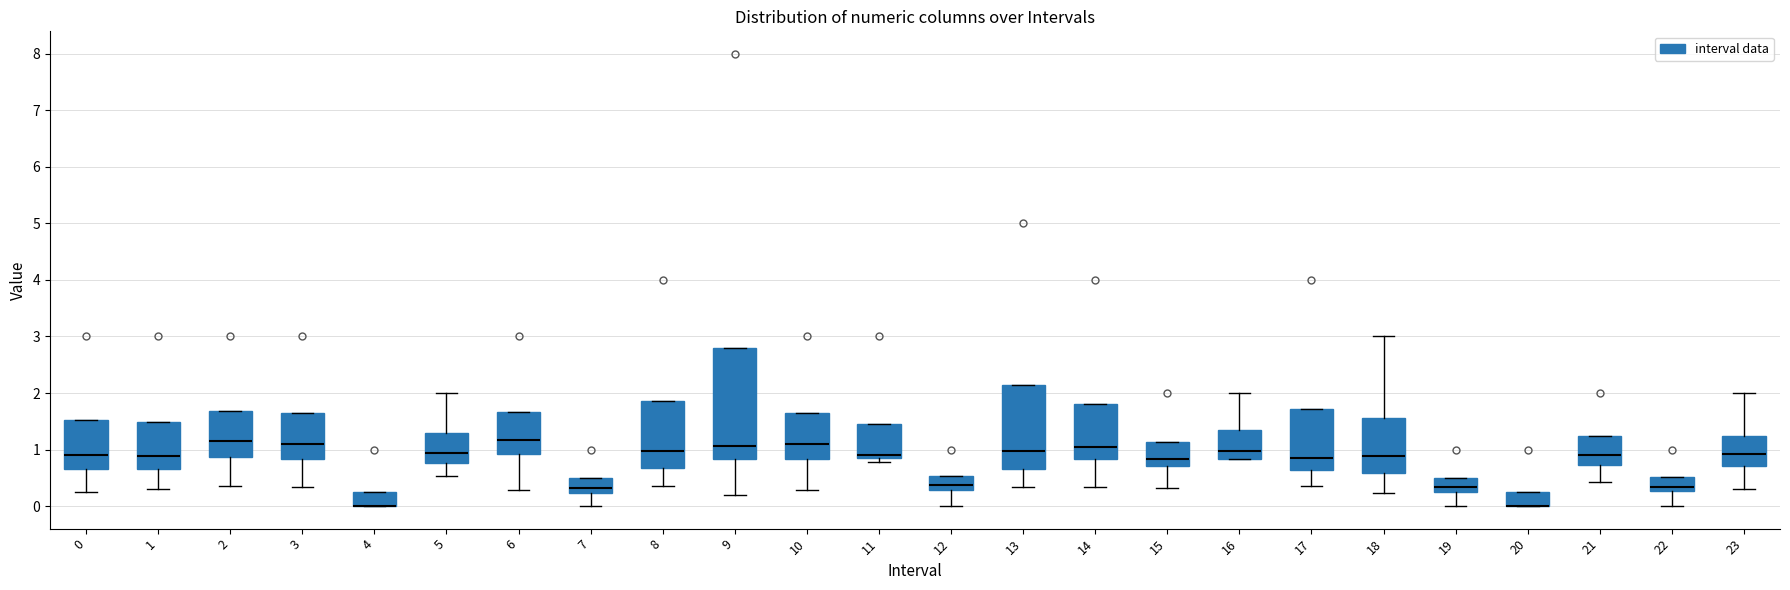

Reading left to right, transcribe this box plot: for each box, give where its median line is, the range the box spans, and where its two whiskers end, as read against the y-axis. The values are not printed on the chart, so give them approximately, as read against the axis.

0: median 0.9, box 0.6 to 1.5, whiskers 0.2 to 1.5
1: median 0.9, box 0.7 to 1.5, whiskers 0.3 to 1.5
2: median 1.1, box 0.9 to 1.7, whiskers 0.4 to 1.7
3: median 1.1, box 0.8 to 1.6, whiskers 0.3 to 1.6
4: median 0.0 (drawn on the box's lower edge), box 0.0 to 0.3, whiskers 0.0 to 0.3
5: median 0.9, box 0.8 to 1.3, whiskers 0.5 to 2.0
6: median 1.2, box 0.9 to 1.7, whiskers 0.3 to 1.7
7: median 0.3, box 0.2 to 0.5, whiskers 0.0 to 0.5
8: median 1.0, box 0.7 to 1.9, whiskers 0.3 to 1.9
9: median 1.1, box 0.8 to 2.8, whiskers 0.2 to 2.8
10: median 1.1, box 0.8 to 1.6, whiskers 0.3 to 1.6
11: median 0.9 (just above the box's lower edge), box 0.9 to 1.5, whiskers 0.8 to 1.5
12: median 0.4, box 0.3 to 0.5, whiskers 0.0 to 0.5
13: median 1.0, box 0.7 to 2.1, whiskers 0.3 to 2.1
14: median 1.0, box 0.8 to 1.8, whiskers 0.3 to 1.8
15: median 0.8, box 0.7 to 1.1, whiskers 0.3 to 1.1
16: median 1.0, box 0.8 to 1.3, whiskers 0.8 to 2.0
17: median 0.8, box 0.6 to 1.7, whiskers 0.3 to 1.7
18: median 0.9, box 0.6 to 1.6, whiskers 0.2 to 3.0
19: median 0.3 (just above the box's lower edge), box 0.3 to 0.5, whiskers 0.0 to 0.5
20: median 0.0 (drawn on the box's lower edge), box 0.0 to 0.3, whiskers 0.0 to 0.3
21: median 0.9, box 0.7 to 1.2, whiskers 0.4 to 1.2
22: median 0.3 (just above the box's lower edge), box 0.3 to 0.5, whiskers 0.0 to 0.5
23: median 0.9, box 0.7 to 1.2, whiskers 0.3 to 2.0